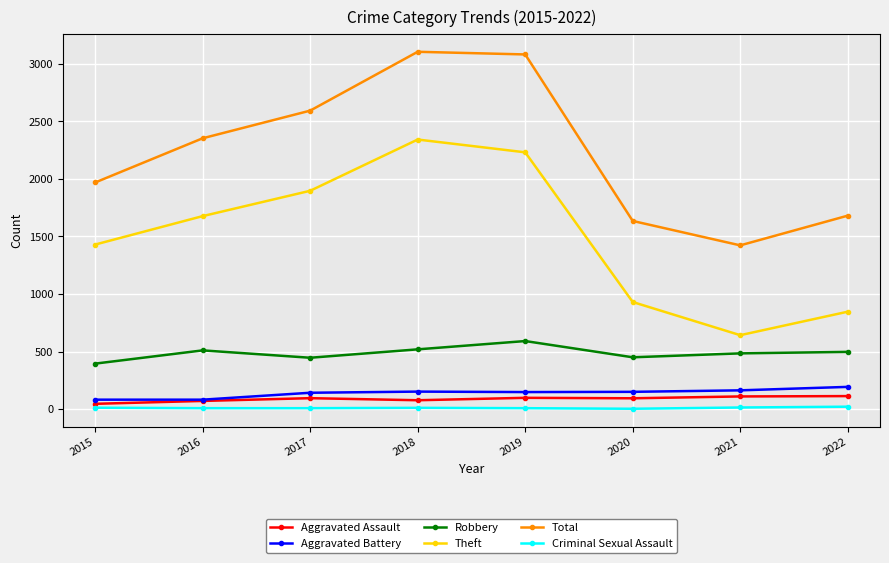

Count the number of categories in the chart.

8